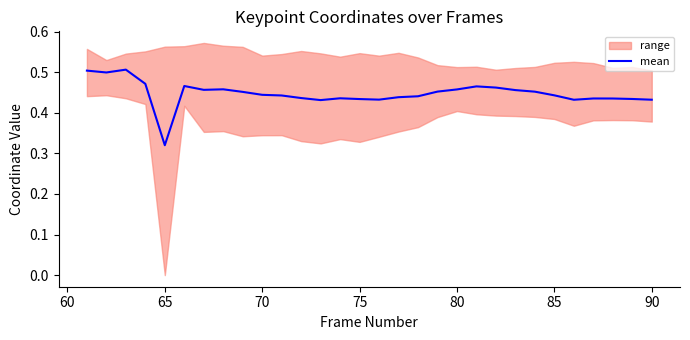

Does the chart have visible grid lines?

No